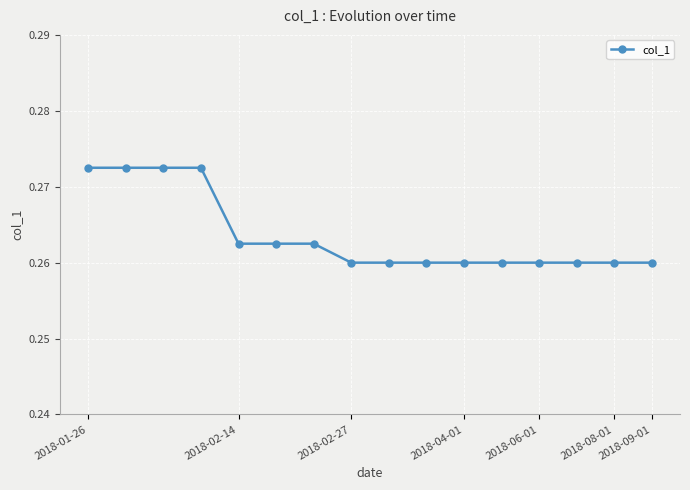

What is the sum of all values?

4.2